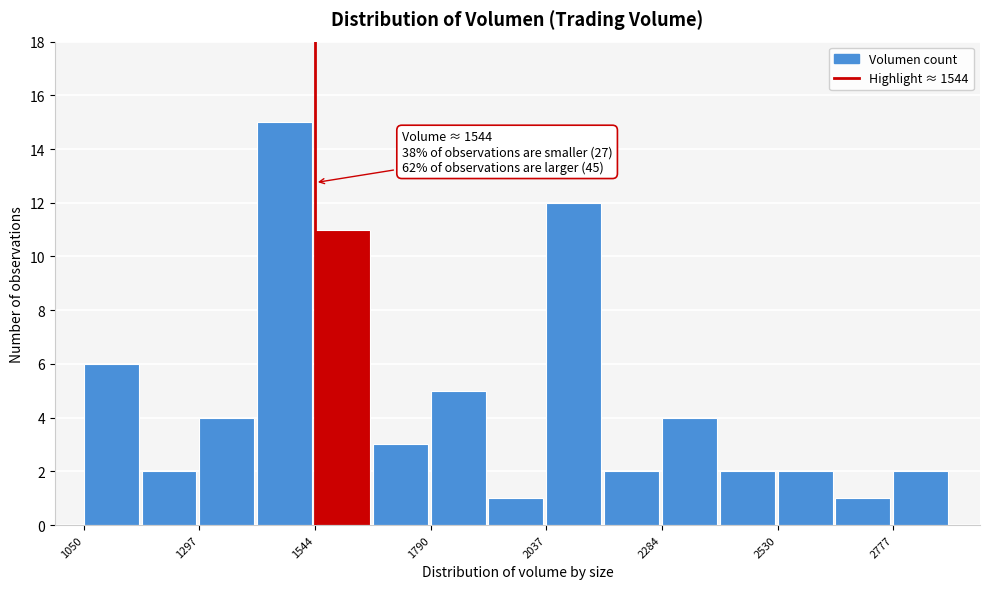

Read against the x-axis, roughly where is the centre of the tallest bar?

1500